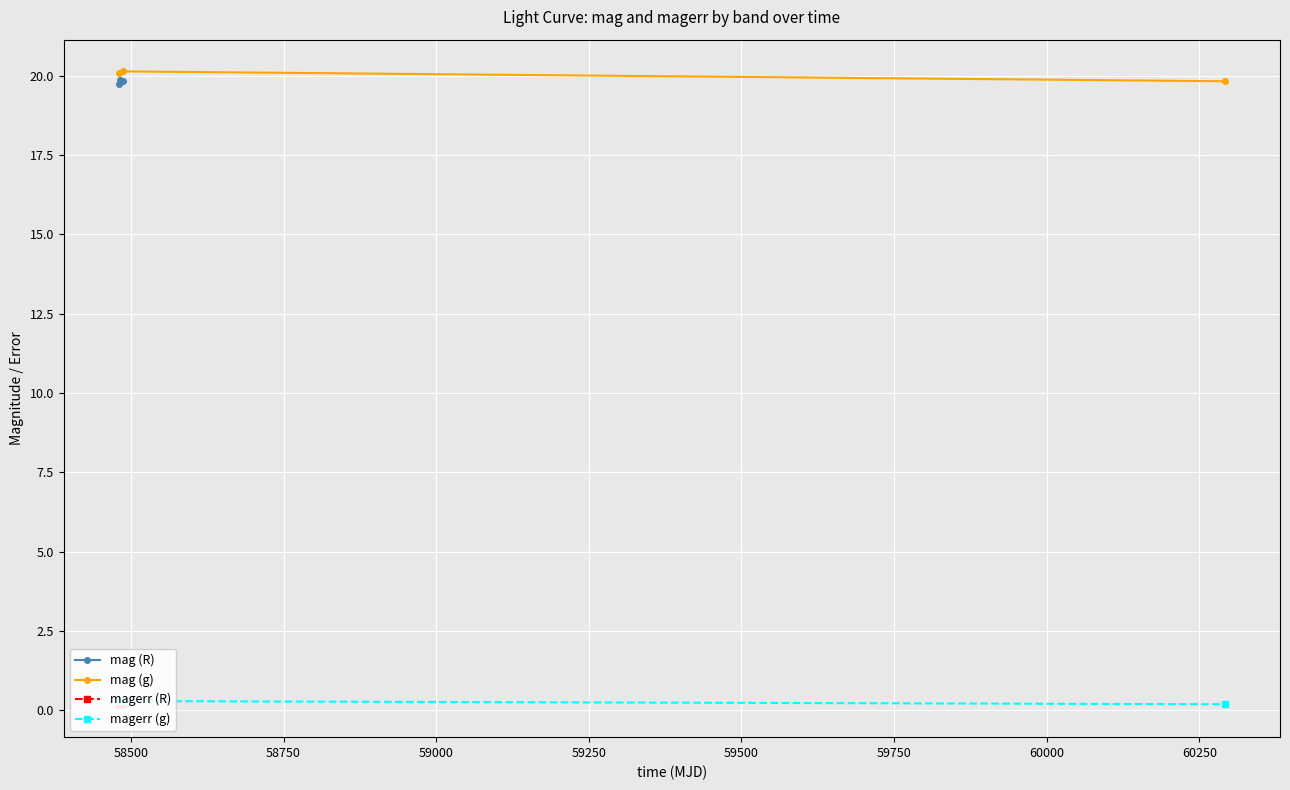

What is the sum of all mag (g) values?

60.0